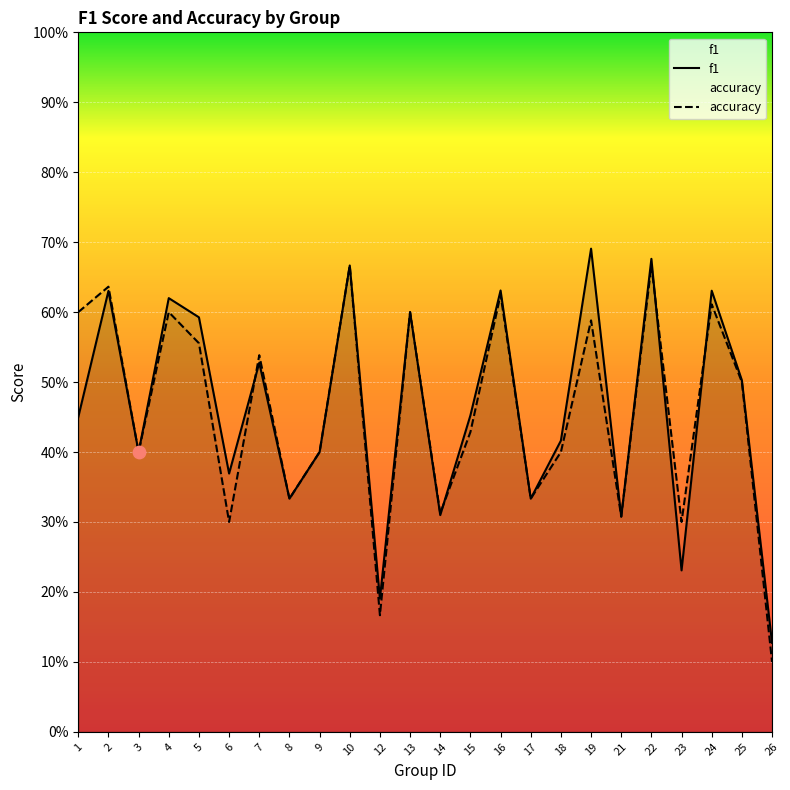

What are all the series names shown in the legend?

f1, accuracy